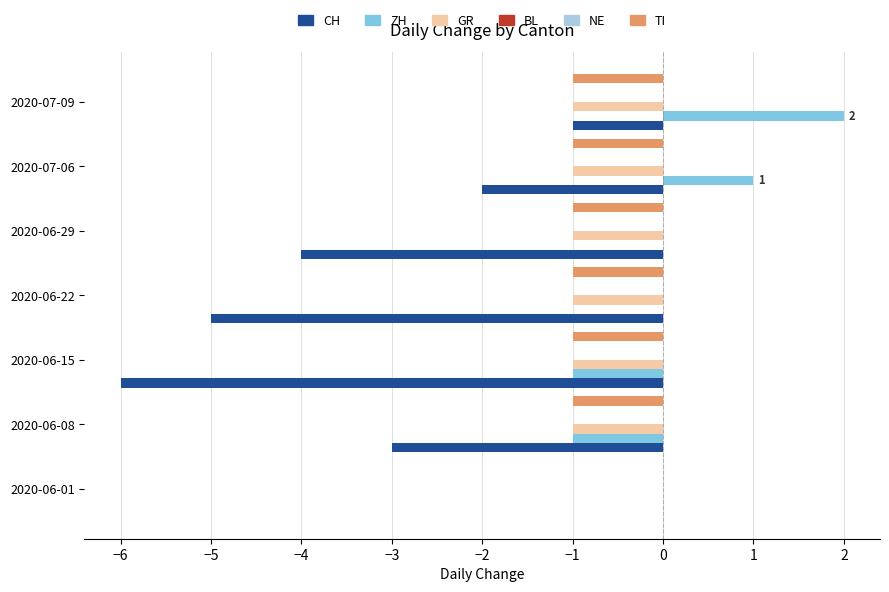

List the series in order of their peak value, lowest first.

CH, GR, TI, BL, NE, ZH